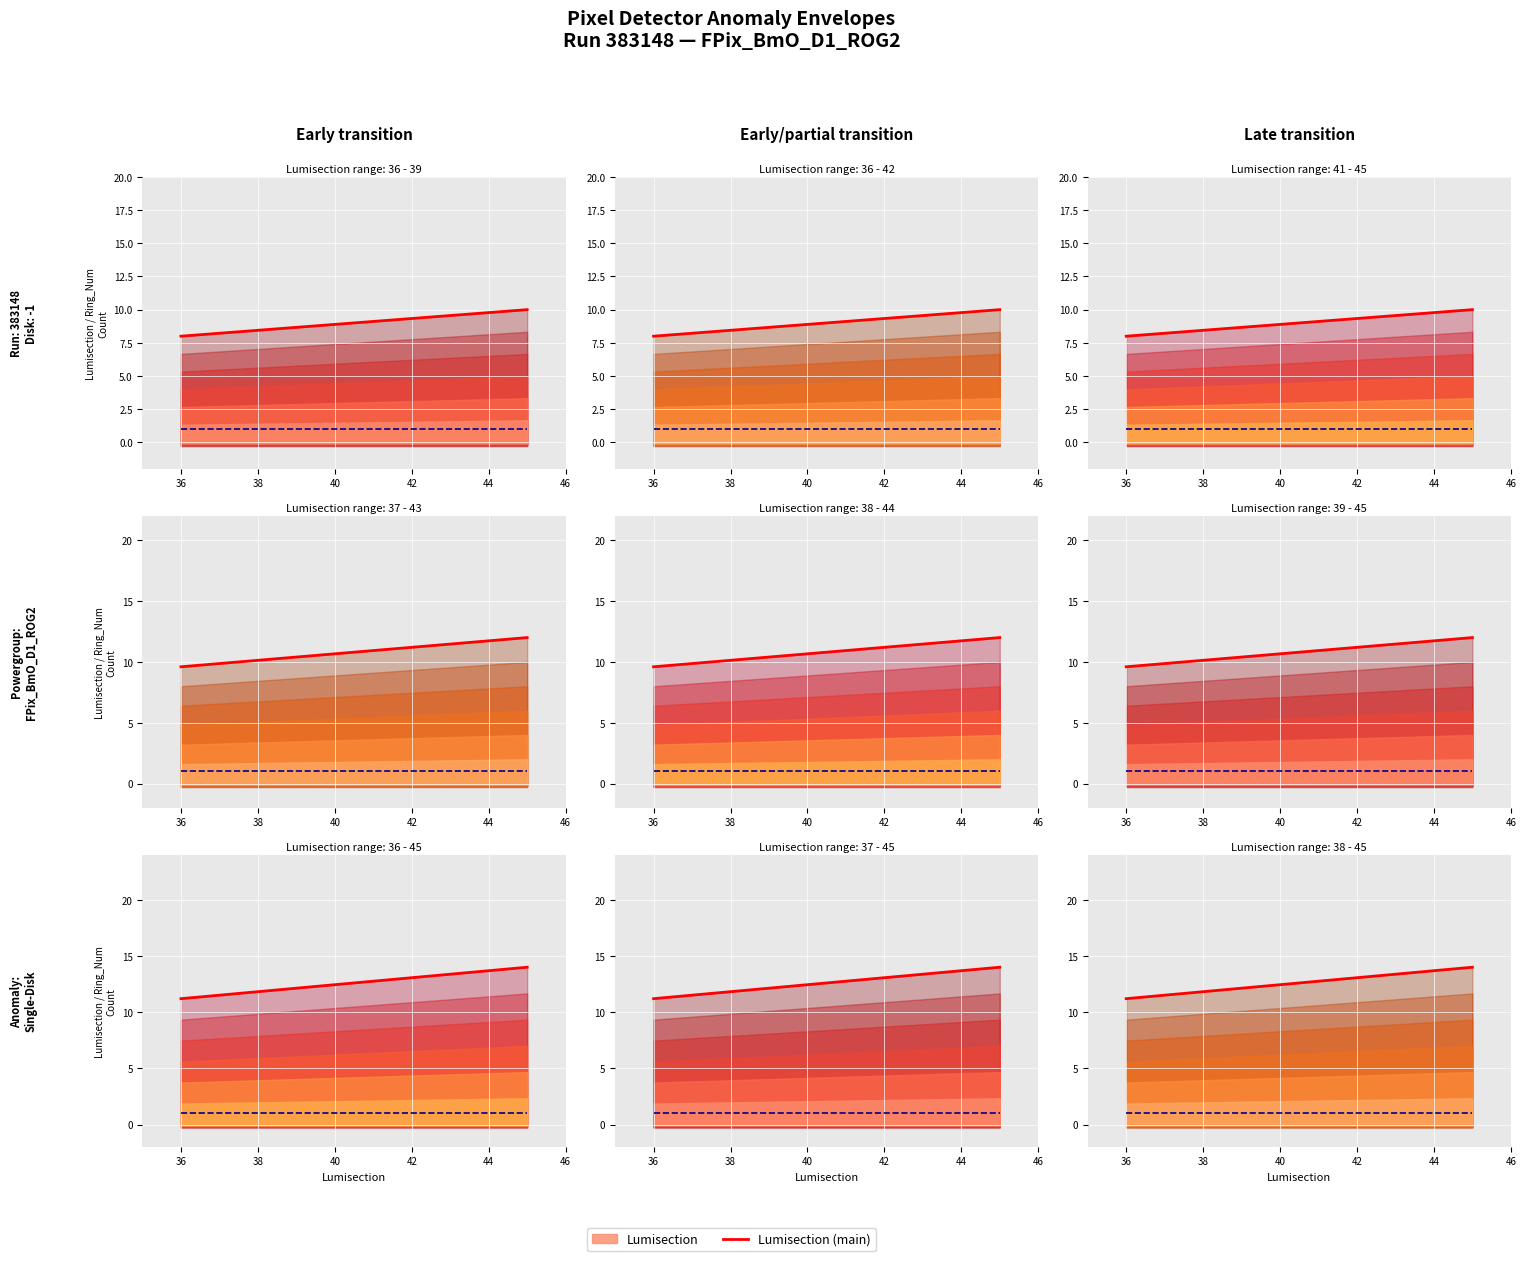

How many lines are shown in the chart?

2